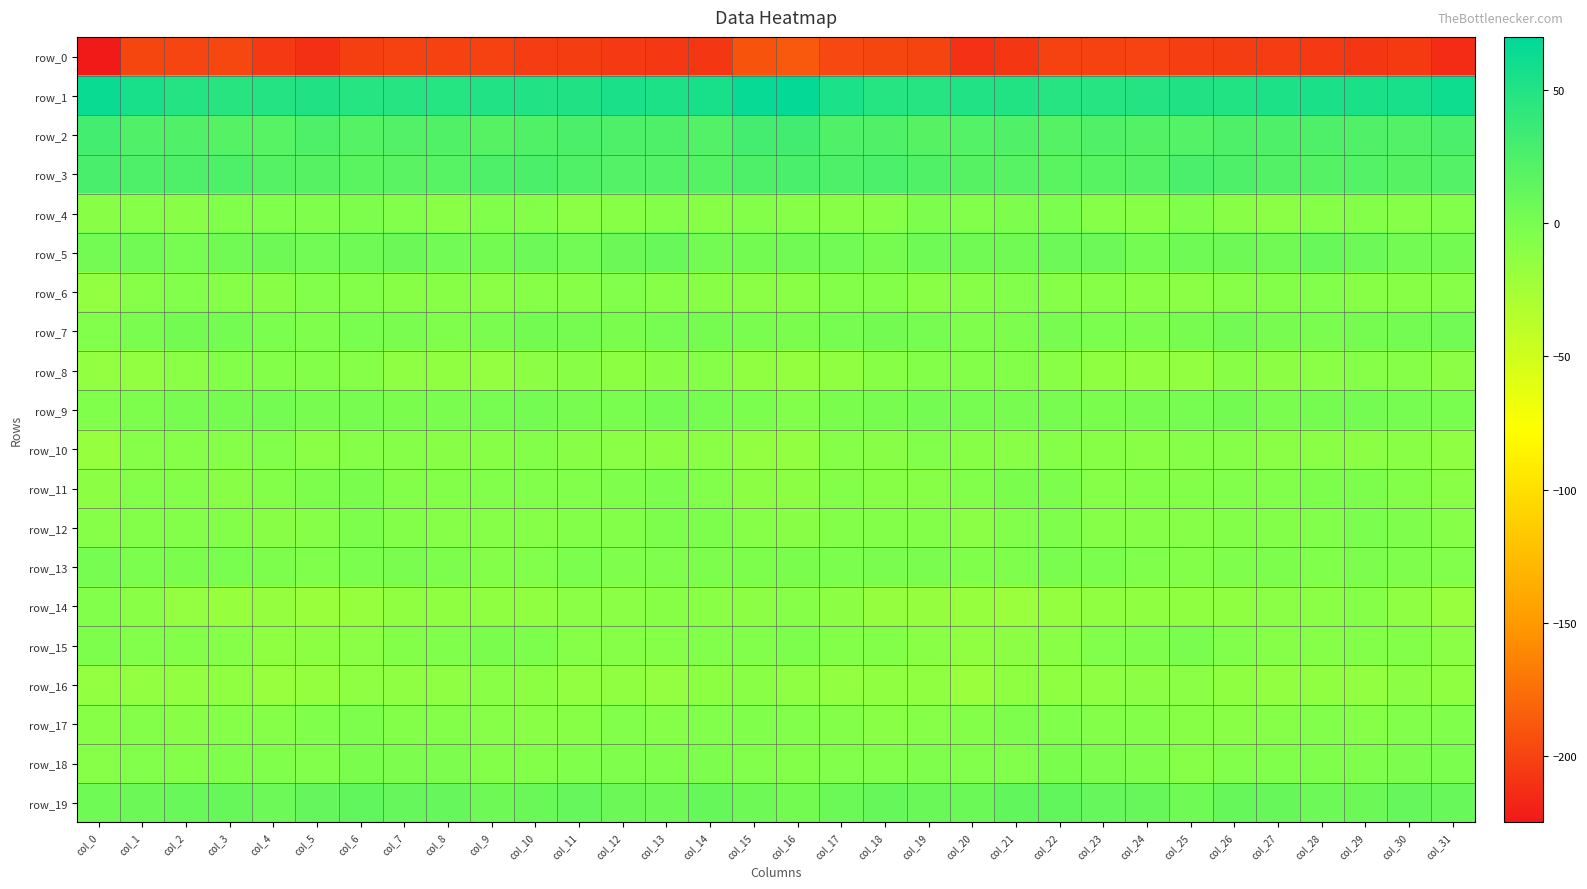

What is the total value across all series at col_0?

-222.1